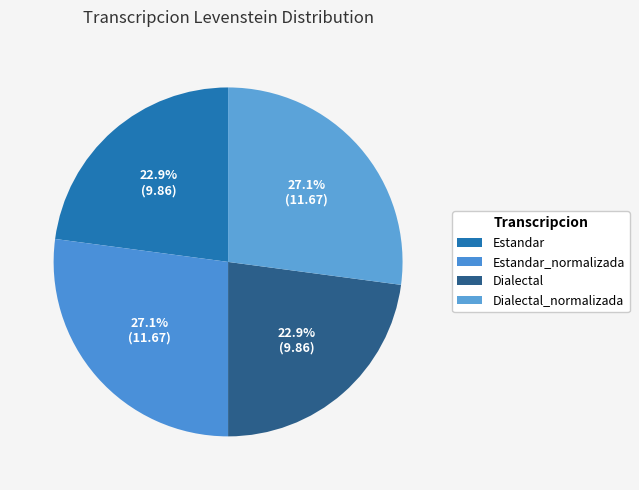

What is the largest slice in the pie chart?

Estandar_normalizada